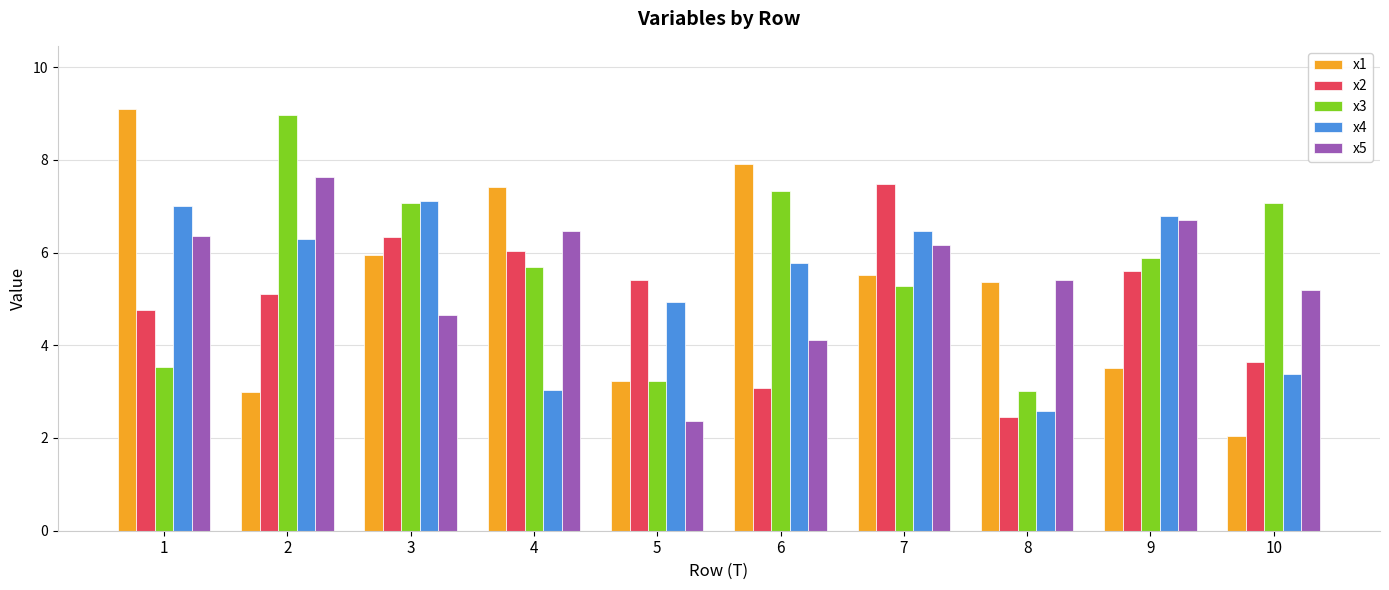

The x1 series shows 3.0 at 2. True or false?

True